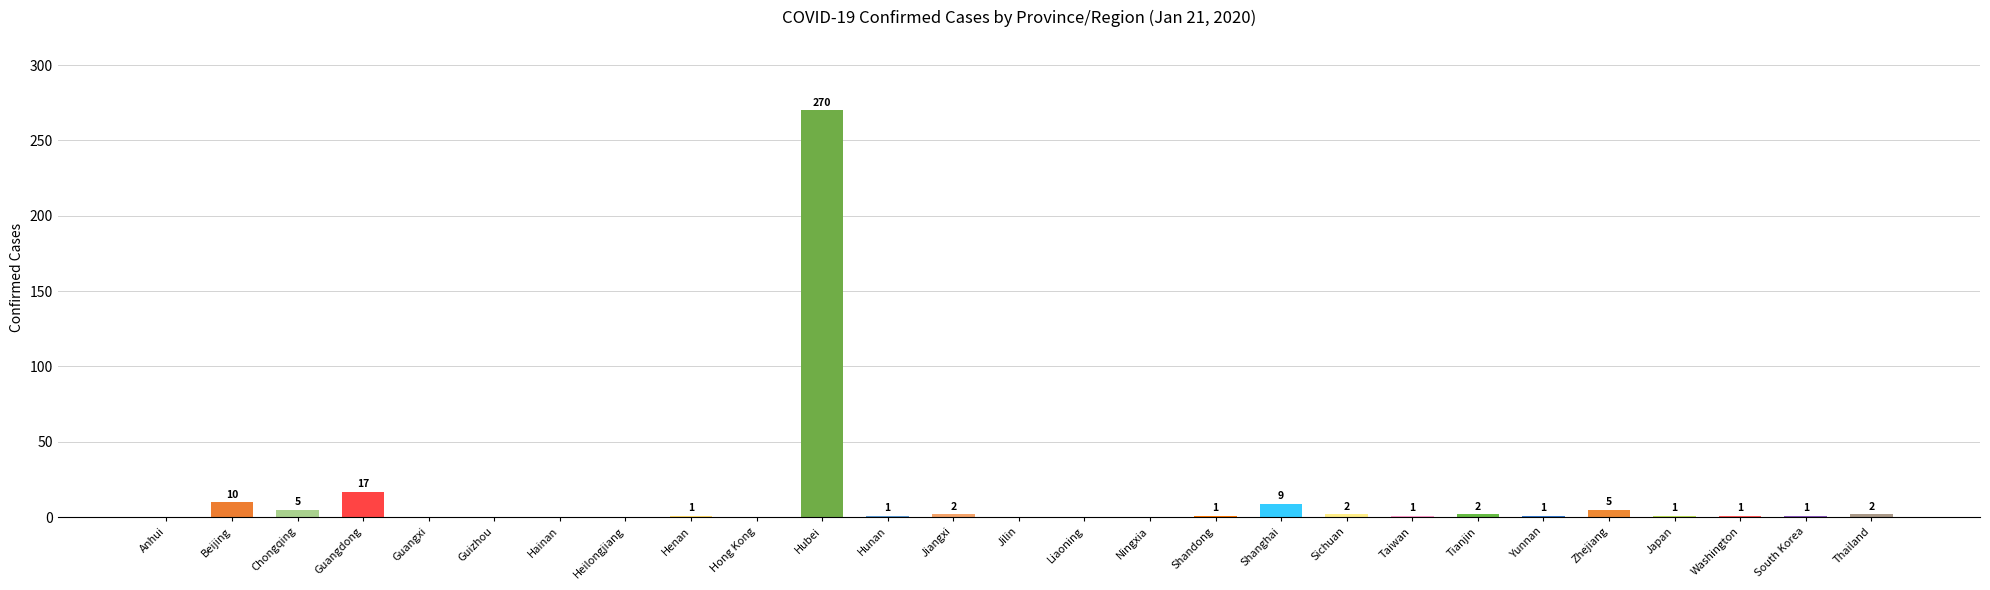

Approximately how many times larger is the value at Tianjin compared to Yunnan?

2.0